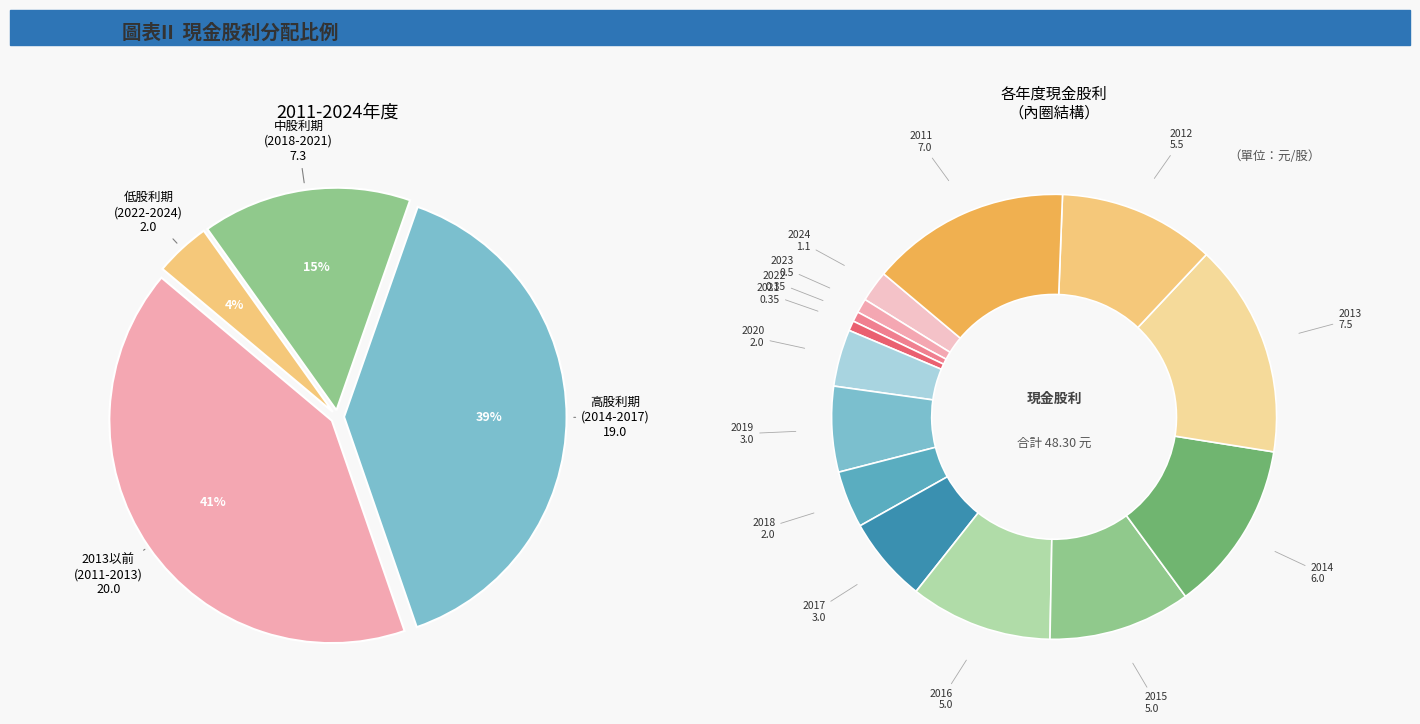

To the nearest percent, what is the difference between the largest and smallest slice percentages?

15%